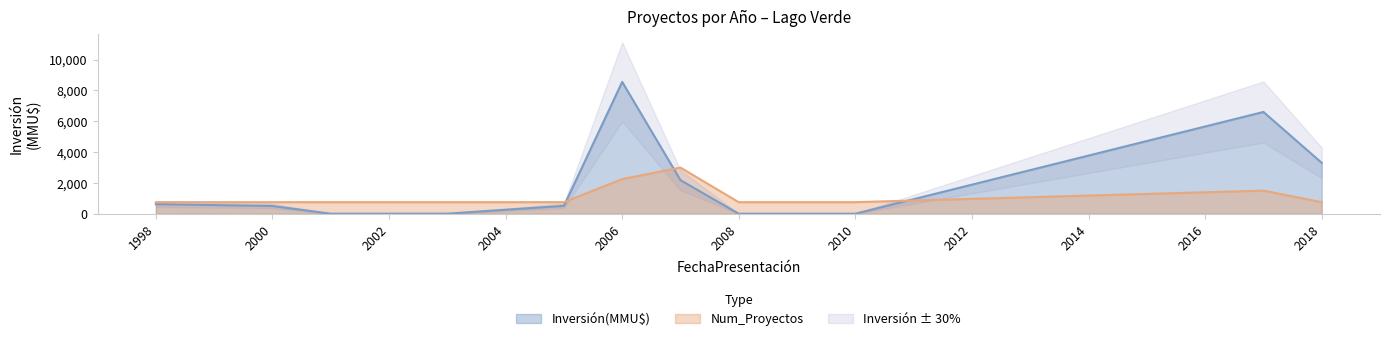

Which series has the largest total across all categories?

Inversión(MMU$)